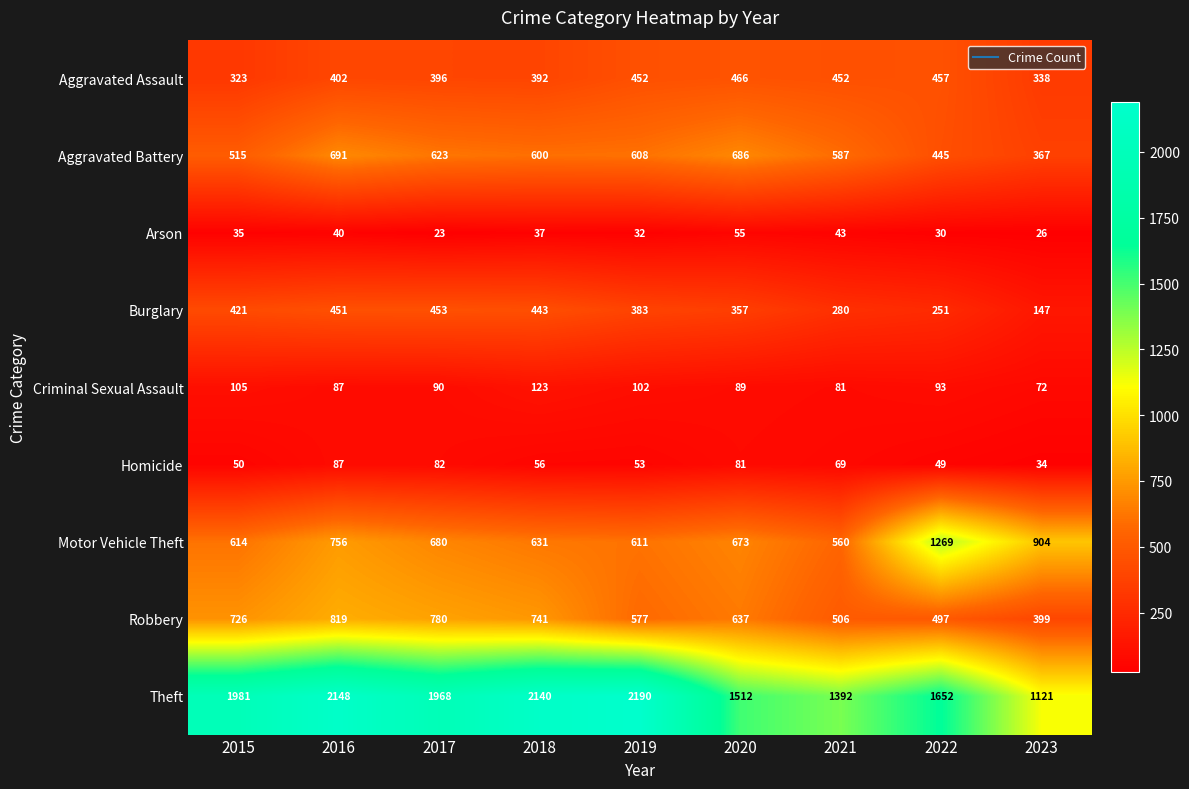

Which category has the highest value in the Robbery series?

2016